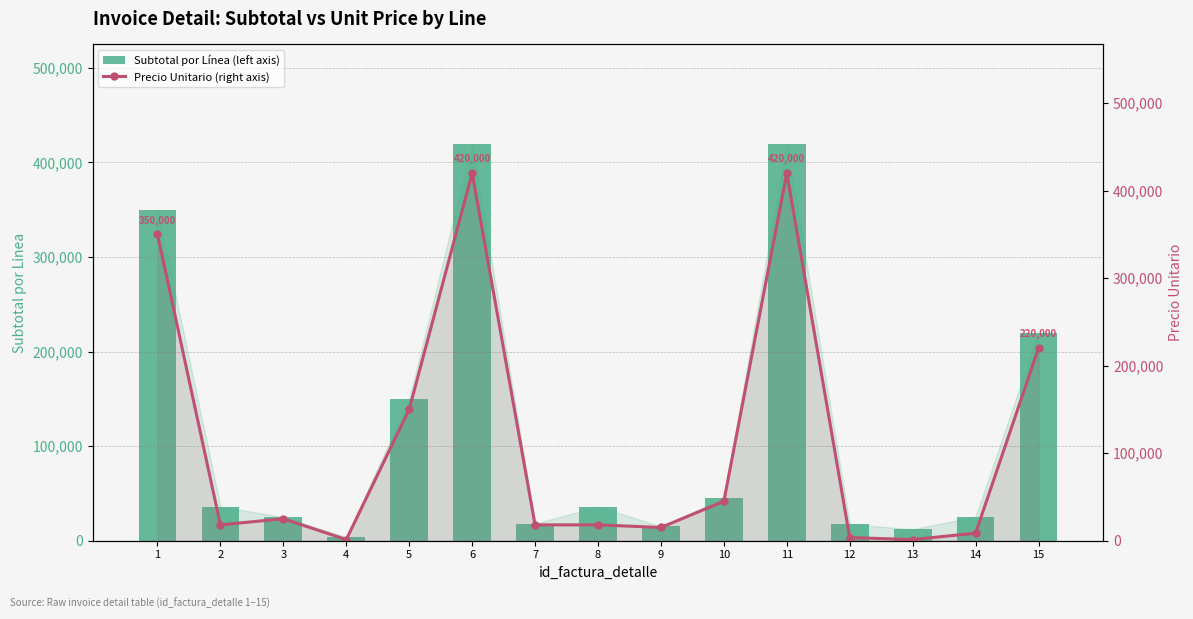

At which label is Subtotal por Línea (left axis) closest to 211800?

15